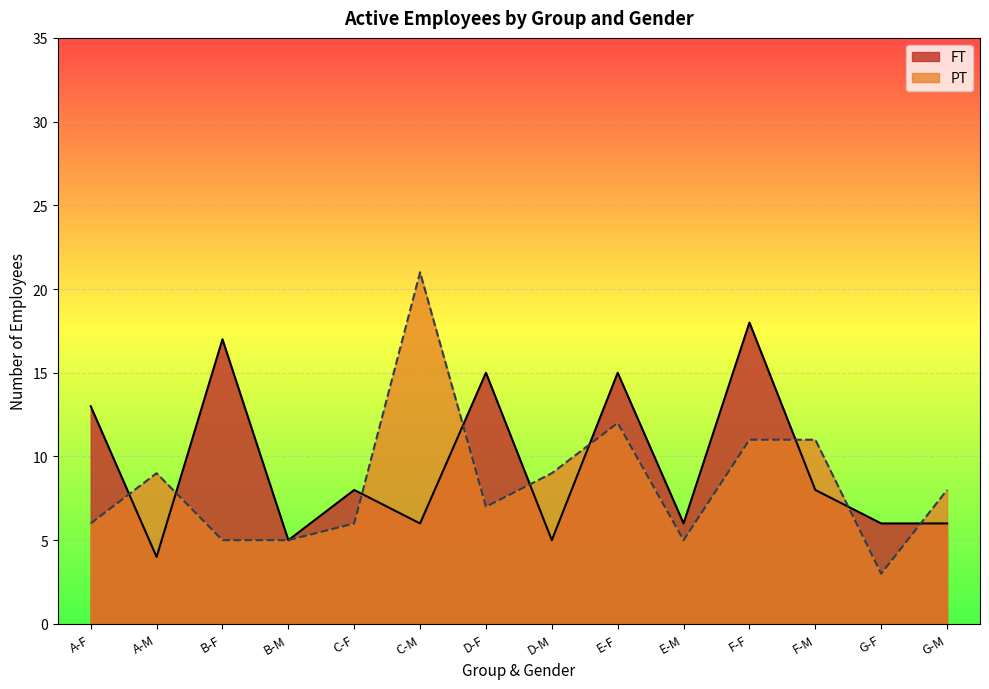

Which series has the largest range (max minus min)?

PT